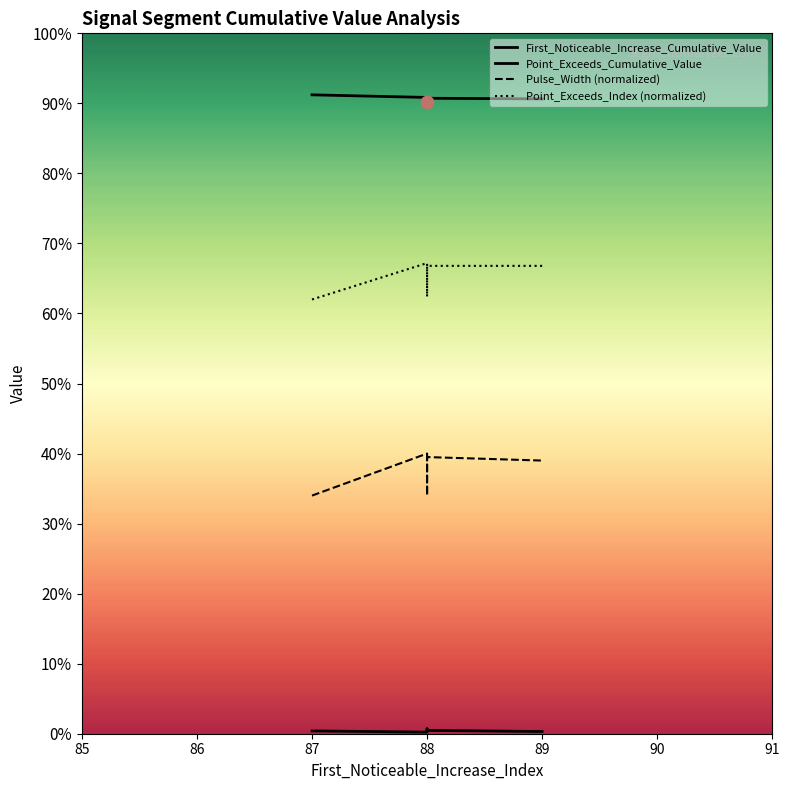

Which series has the largest total across all categories?

Point_Exceeds_Cumulative_Value